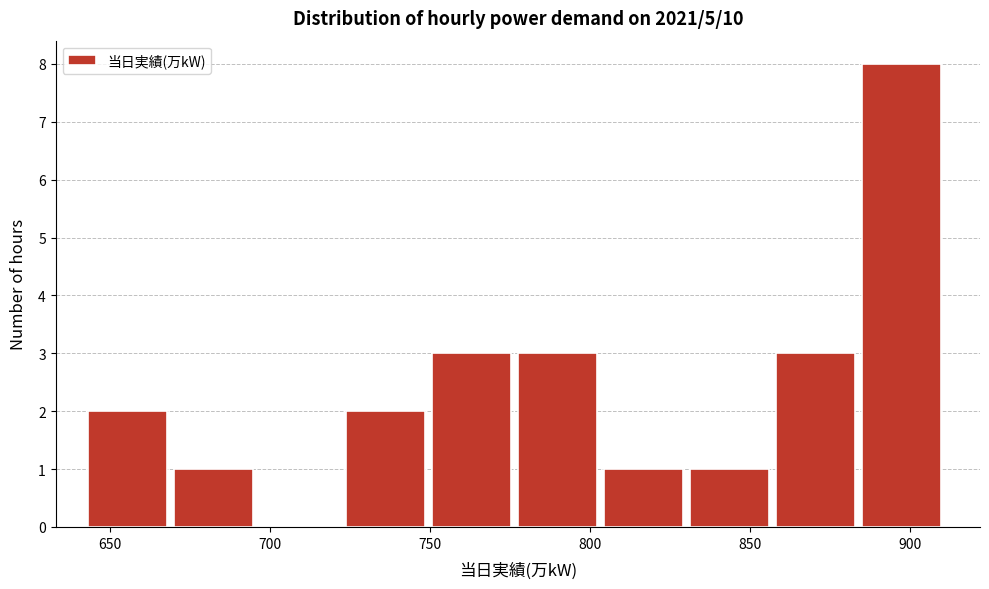

What is the height of the bar covering 645 to 670 on the x-axis? Neither the bar edges nor the heights are printed on the chart, so give them approximately, as read against the axes.

2